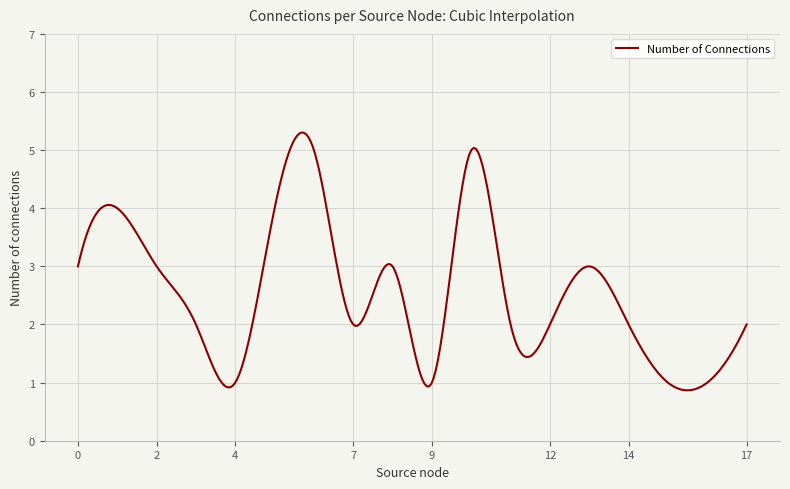

What is the smallest value displayed?

0.9